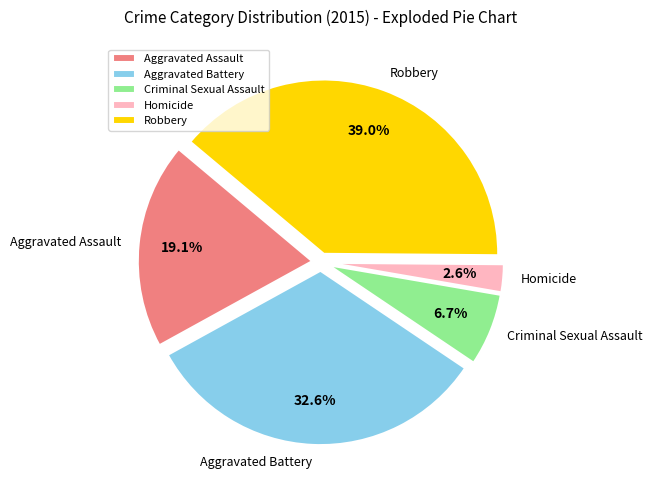

Is there any slice that represents more than half of the pie?

No